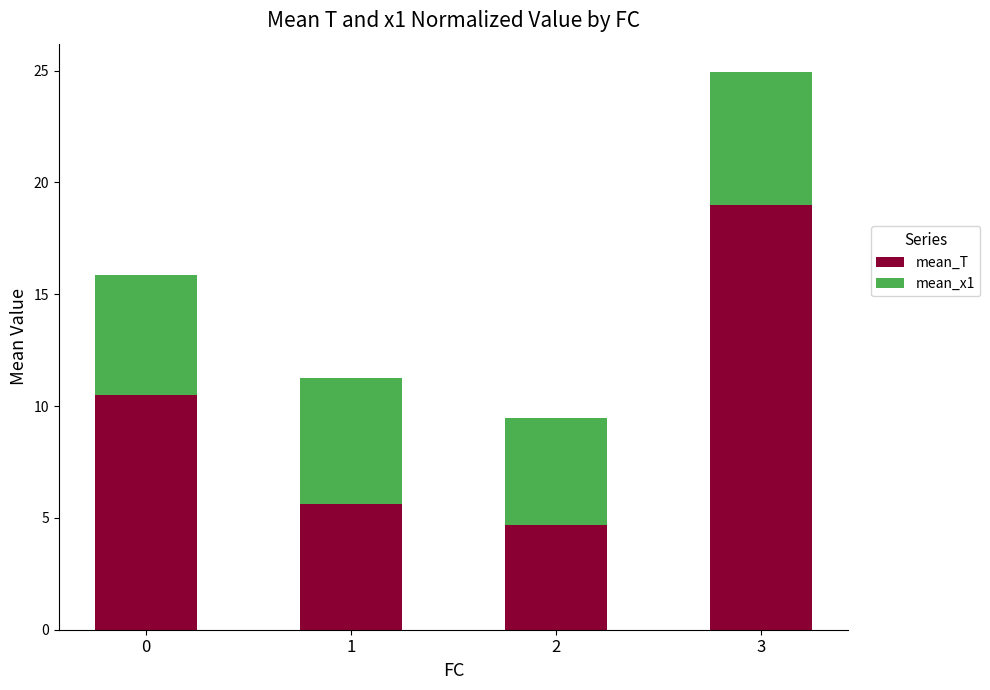

What is the difference between the maximum and second lowest values in the mean_T series?

13.4